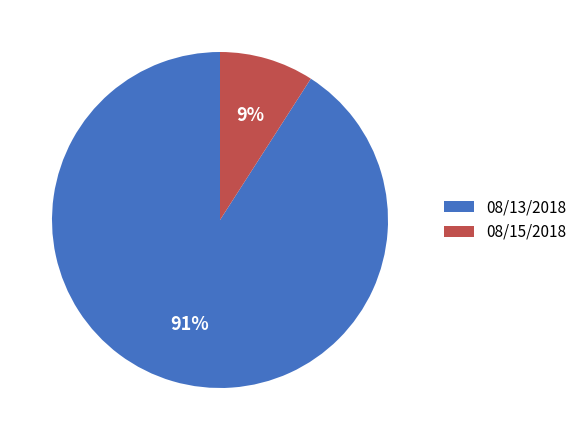

Do 08/13/2018 and 08/15/2018 together represent more than half of the pie?

Yes